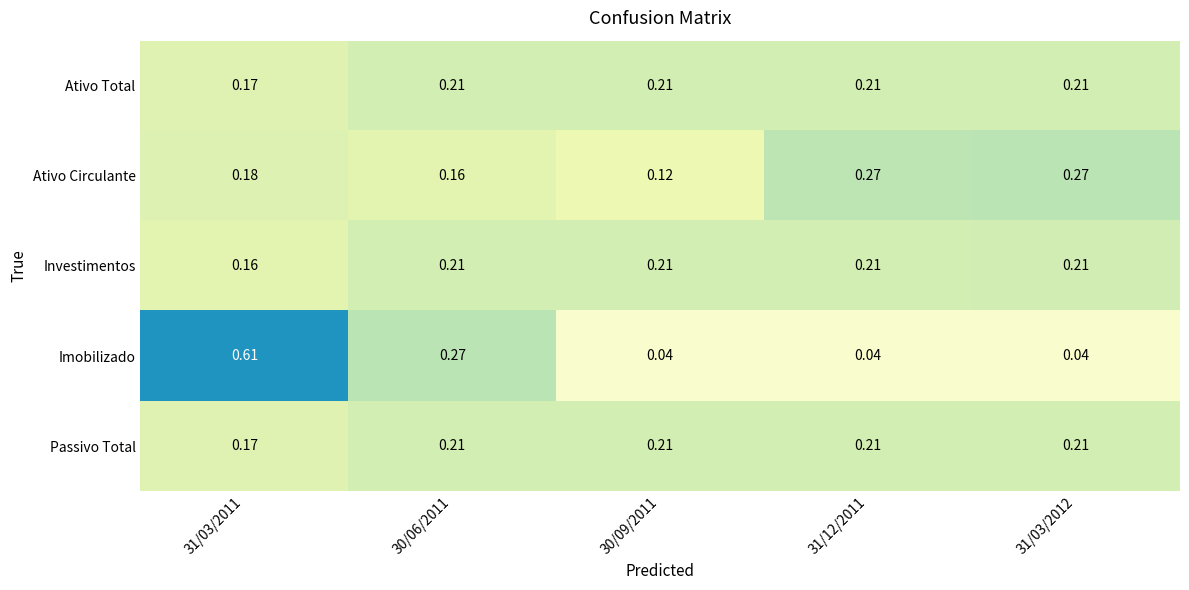

Which series has the largest range (max minus min)?

Imobilizado